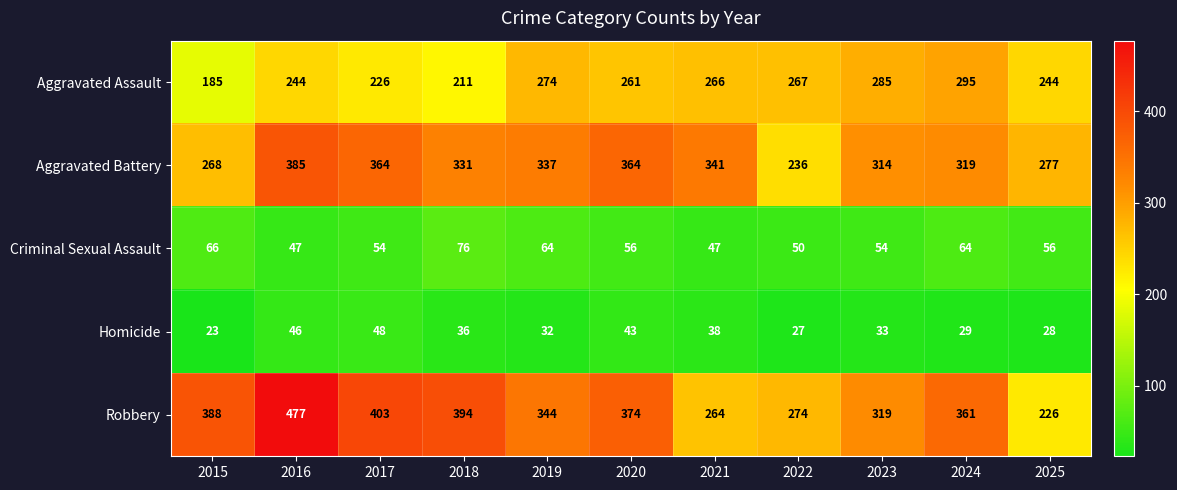

What is the sum of all Criminal Sexual Assault values?

634